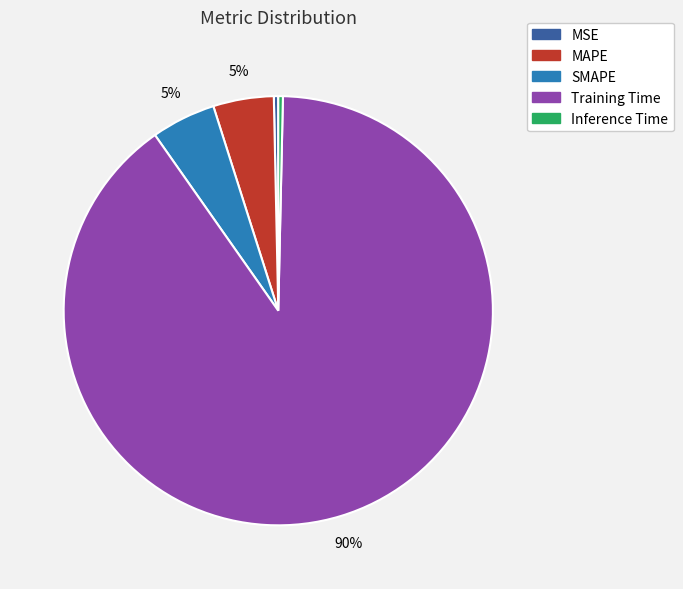

Do Inference Time and SMAPE together represent more than half of the pie?

No